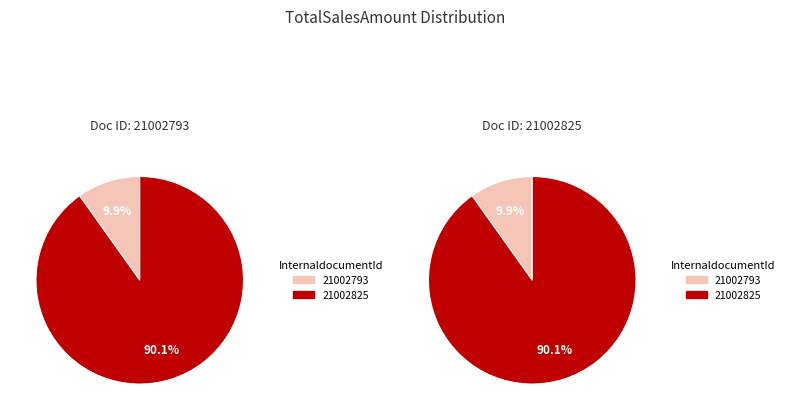

How many slices are in this pie chart?

2